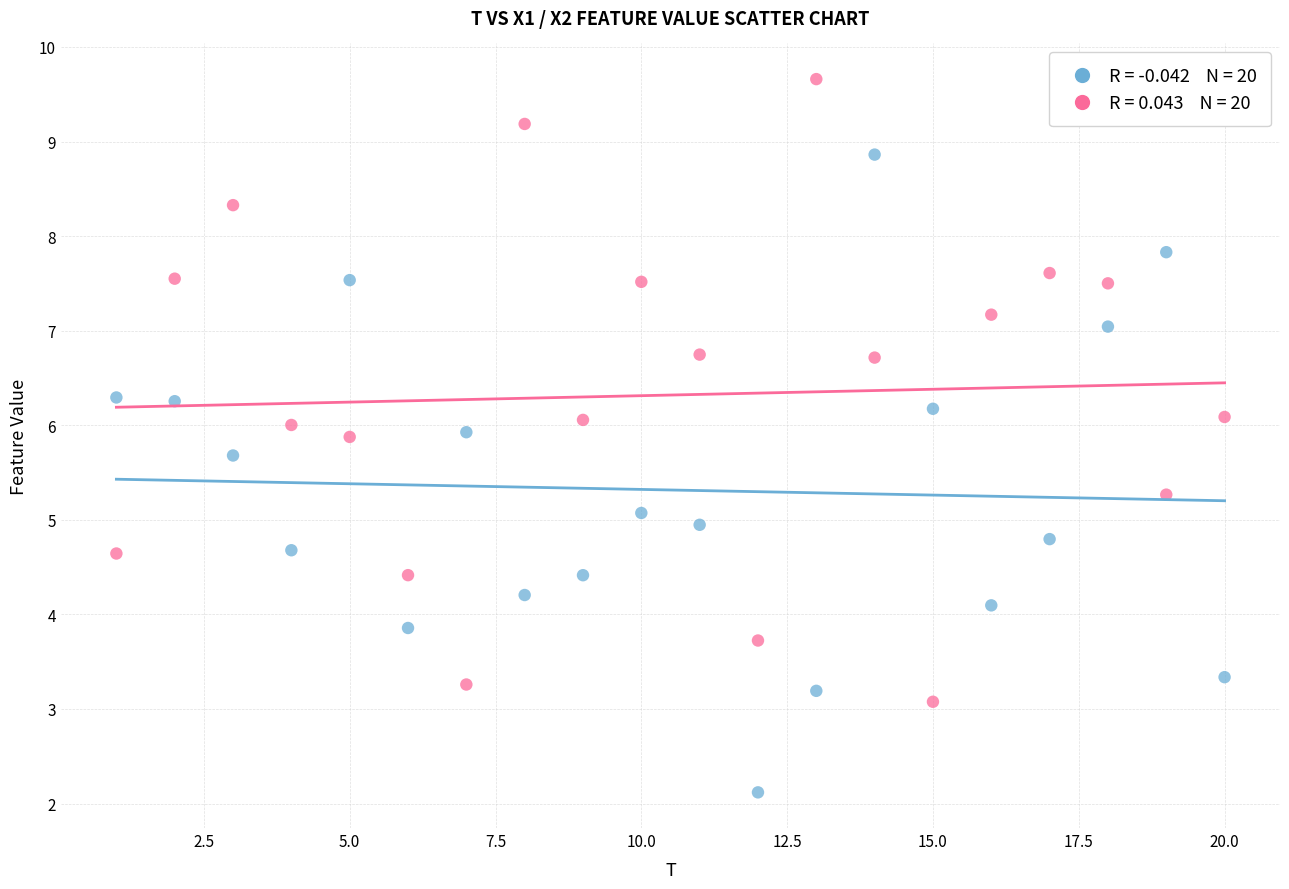

Across all data points, what is the range of Y values (max minus min)?

7.5